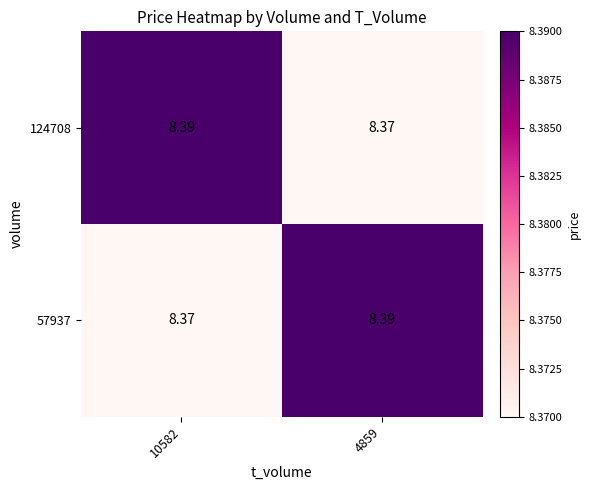

Which has a higher value, 4859 or 10582?

10582